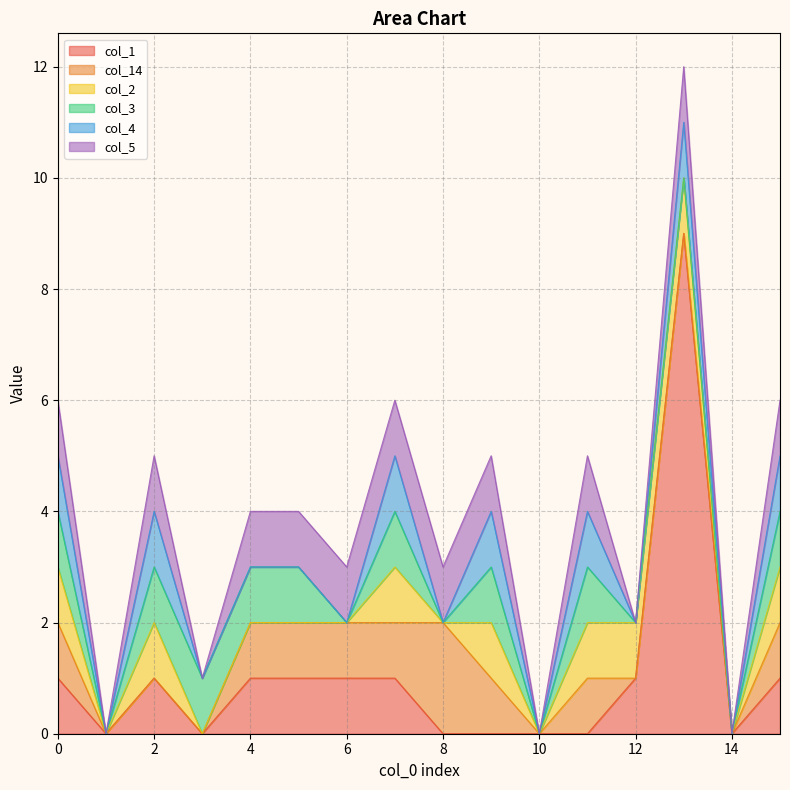

At how many categories does at least one series exceed 8?

1